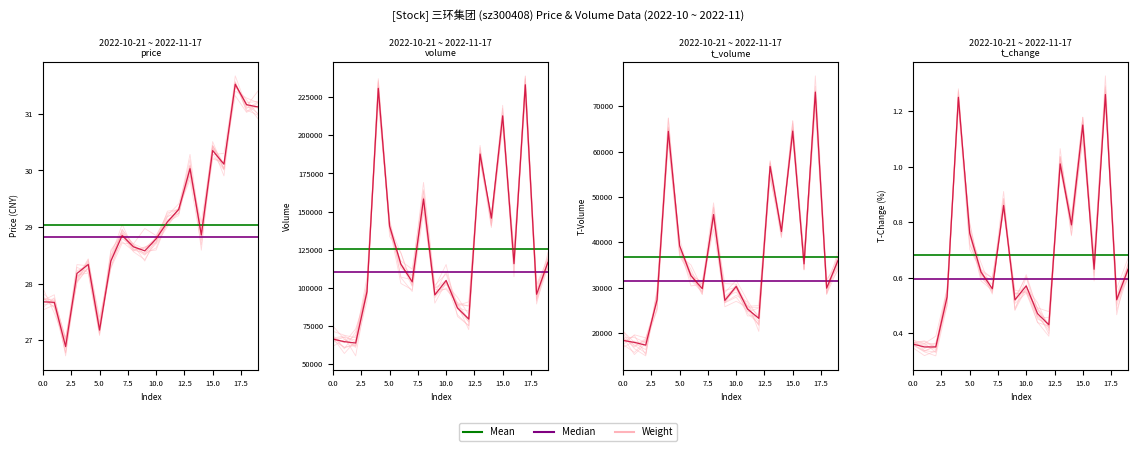

At which category does the chart reach its peak across all series?

17